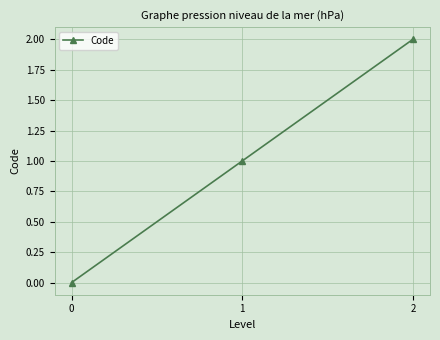

How many lines are shown in the chart?

1